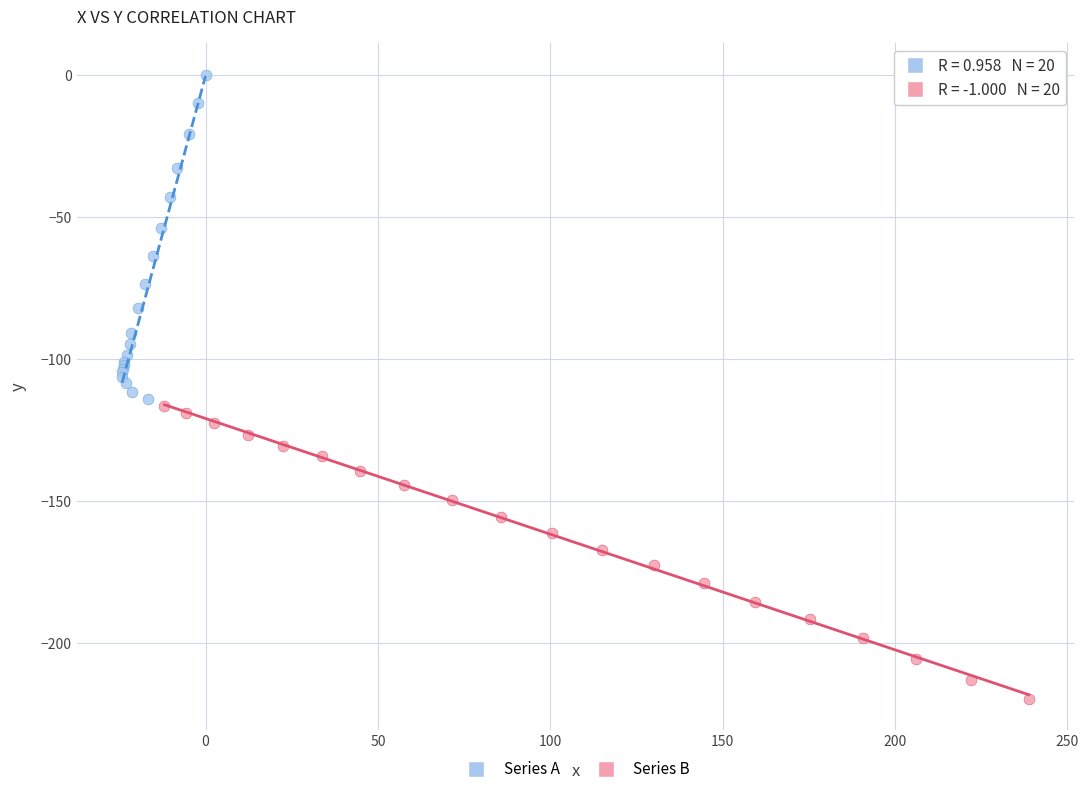

Which series has the largest Y range (max minus min)?

Series A